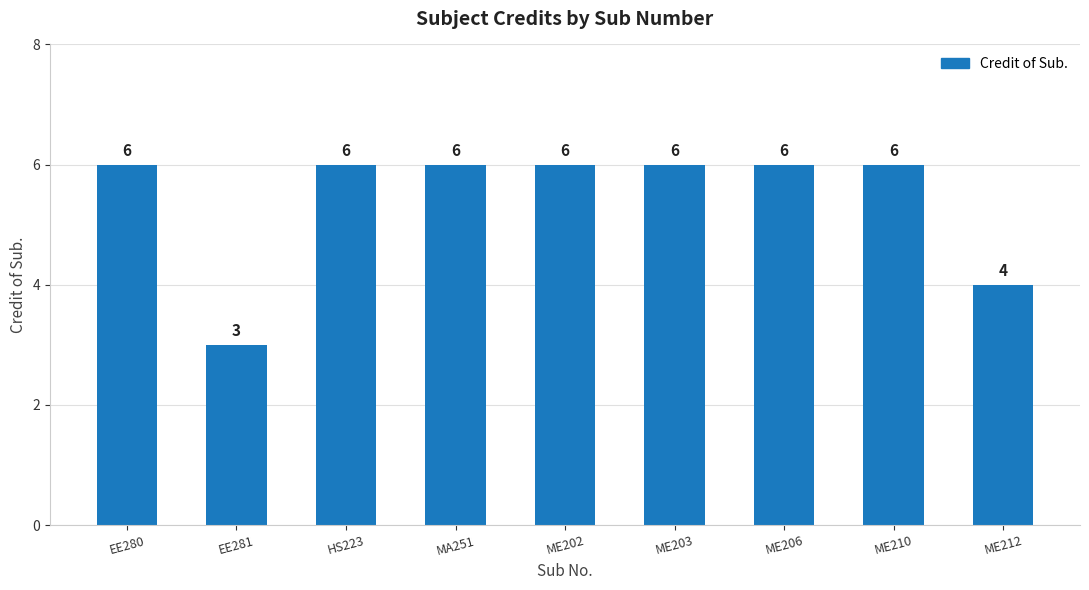

Reading right to left, list all the values displayed in this chart.

4	6	6	6	6	6	6	3	6